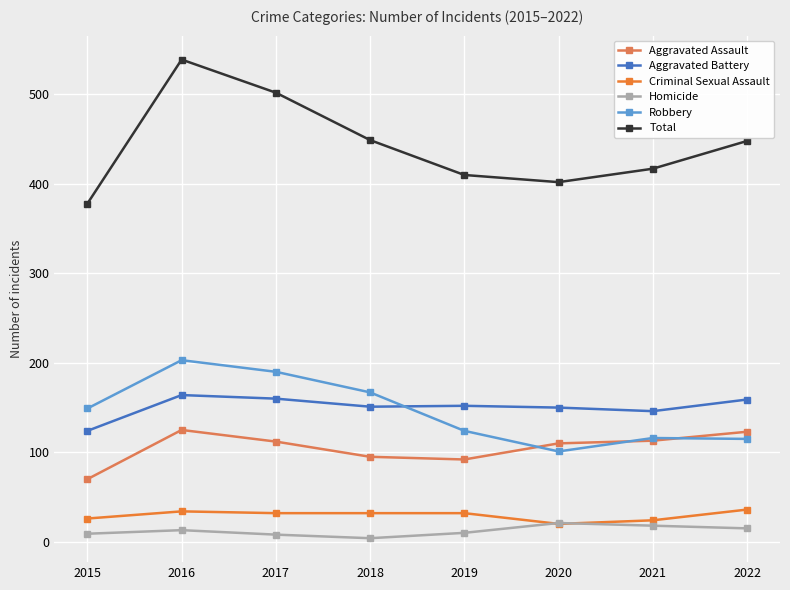

What is the sum of all Criminal Sexual Assault values?

236